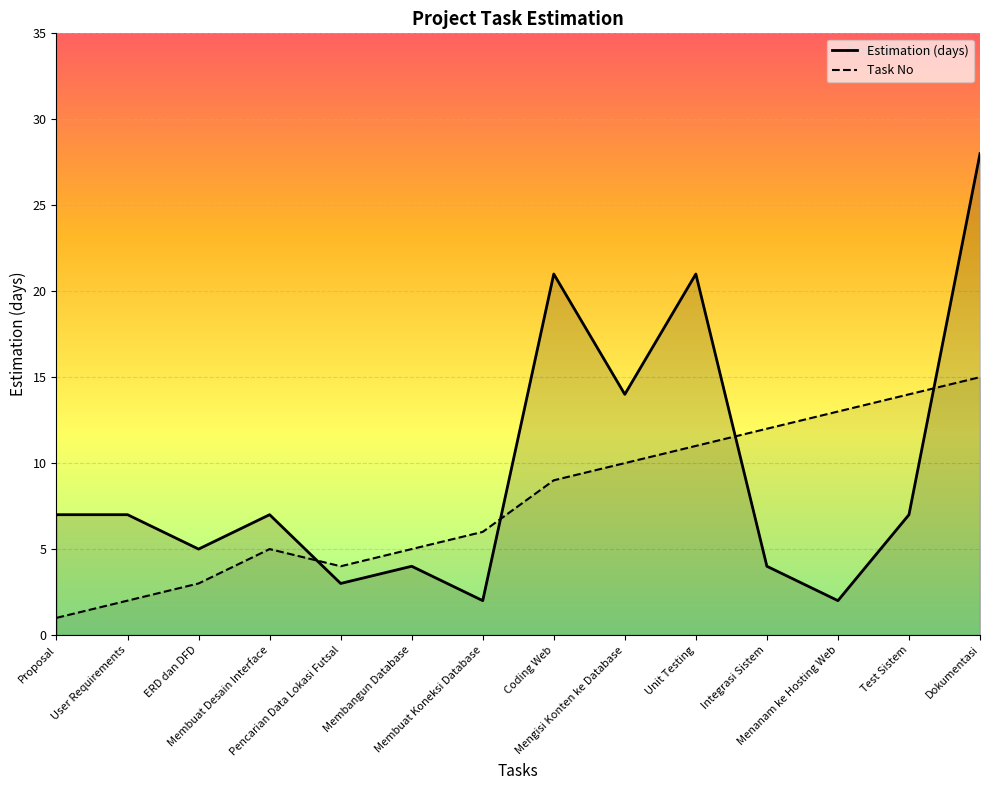

What is the minimum value for Estimation (days) line?

2